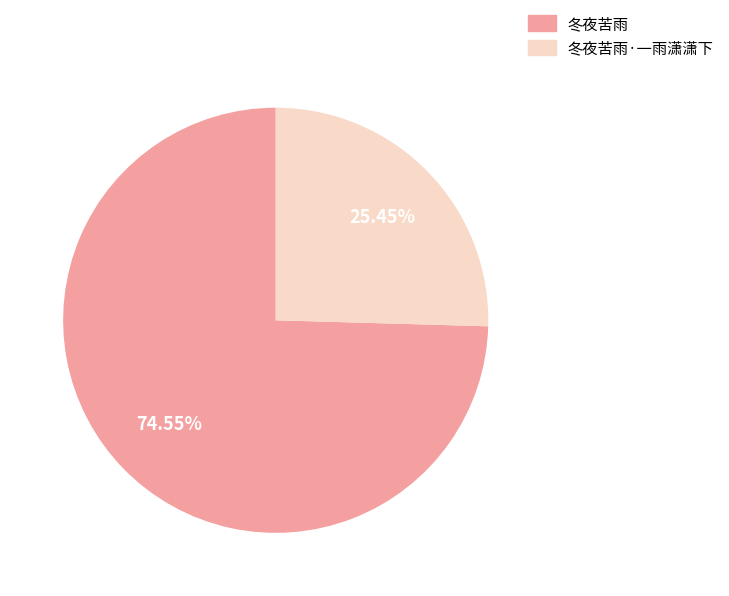

Is the sum of 冬夜苦雨·一雨潇潇下 and 冬夜苦雨 greater than half?

Yes